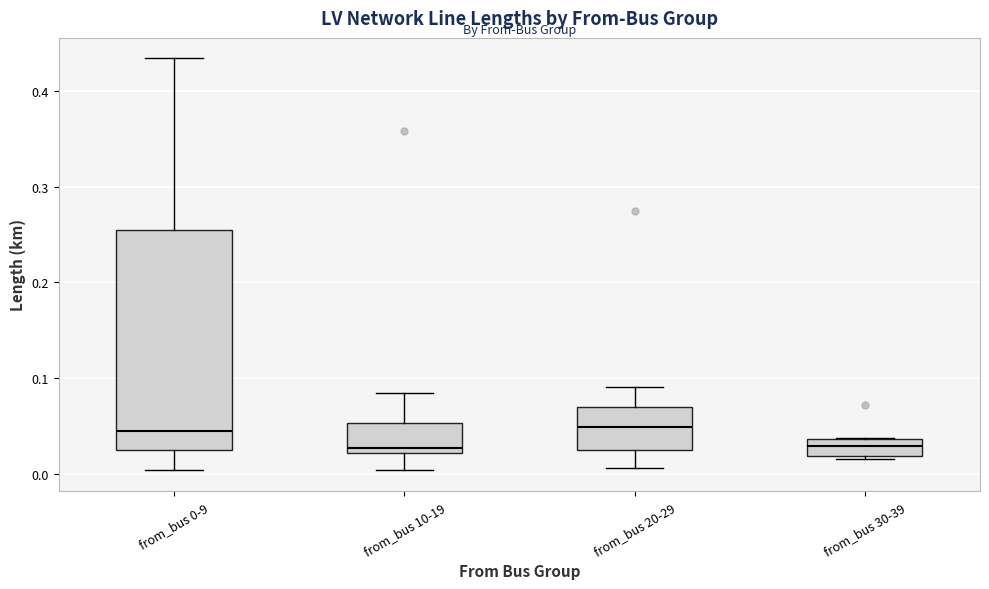

Which box is the tallest, from its lower edge to its upper edge?

from_bus 0-9